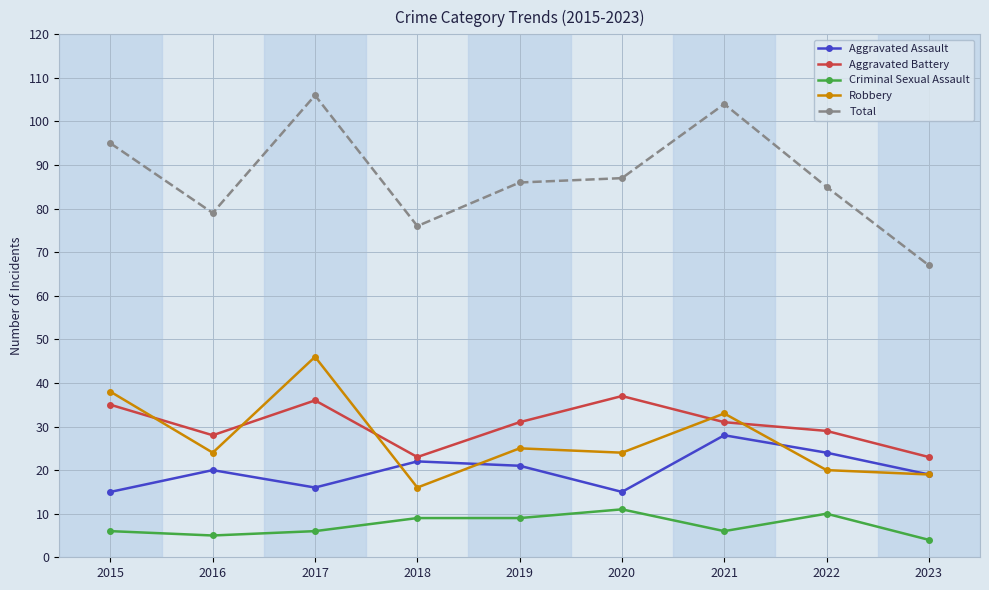

What is the average value of the Robbery series?

27